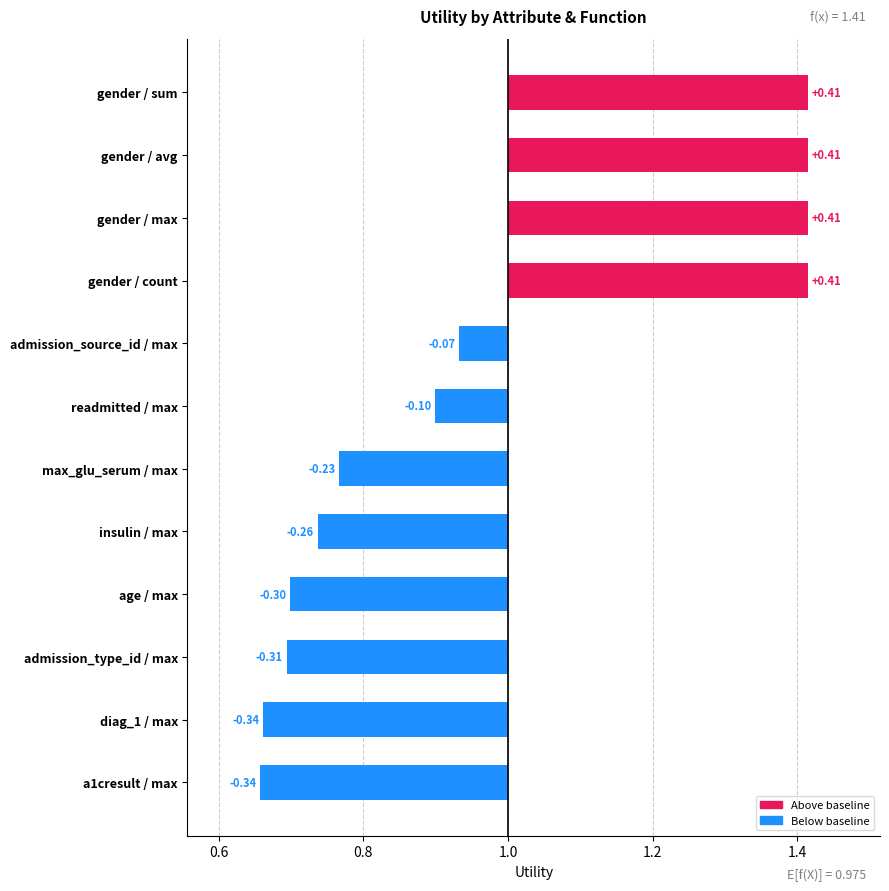

What is the sum of all values?

-0.3